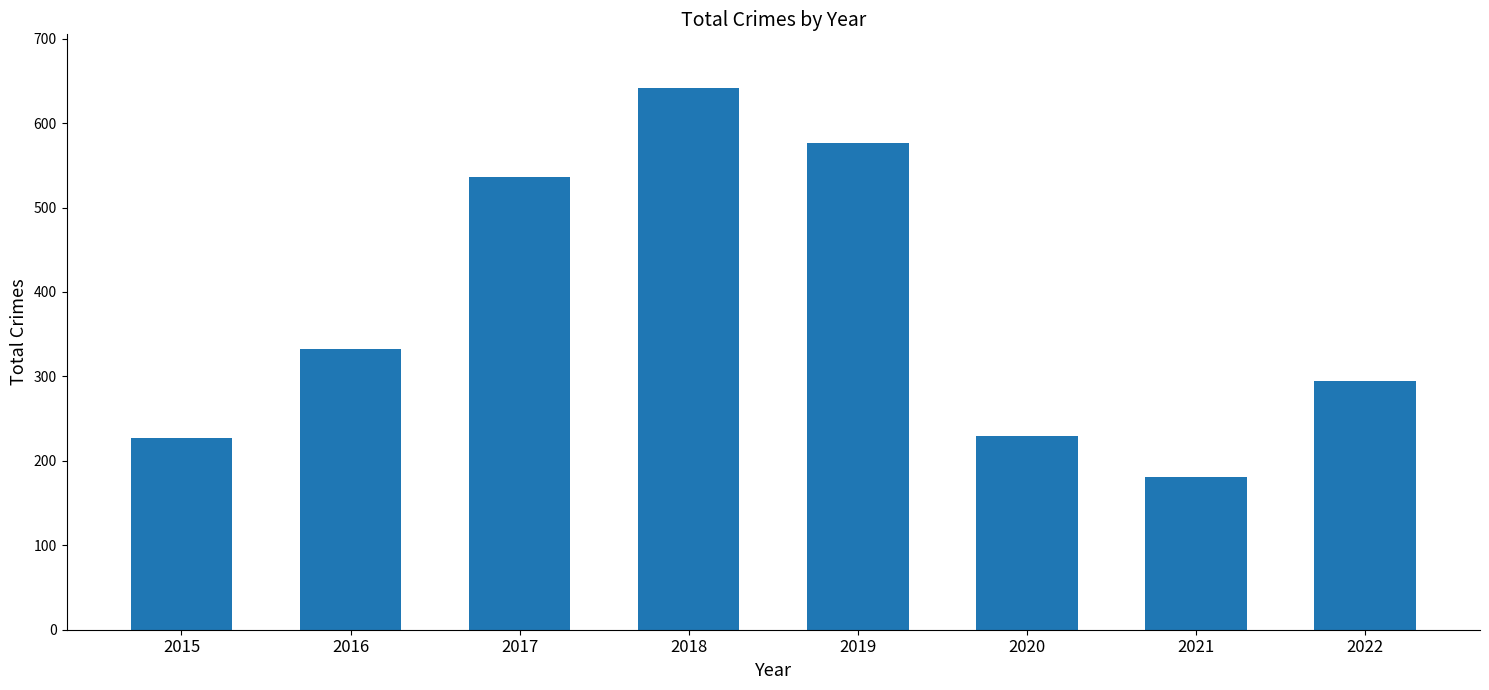

Approximately how many times larger is the value at 2020 compared to 2019?

0.4